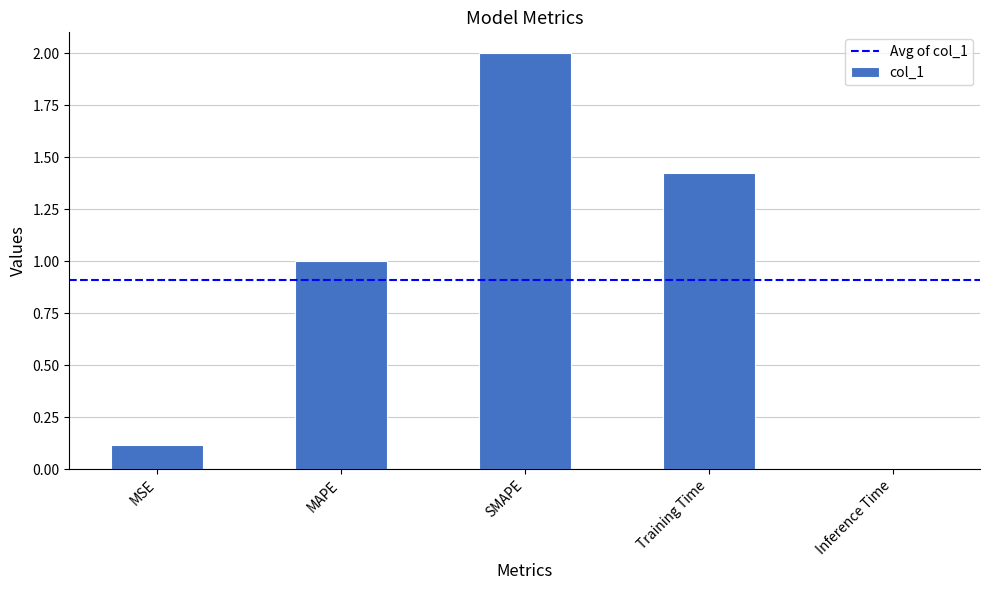

Rank the categories by value from highest to lowest.

SMAPE, Training Time, MAPE, MSE, Inference Time